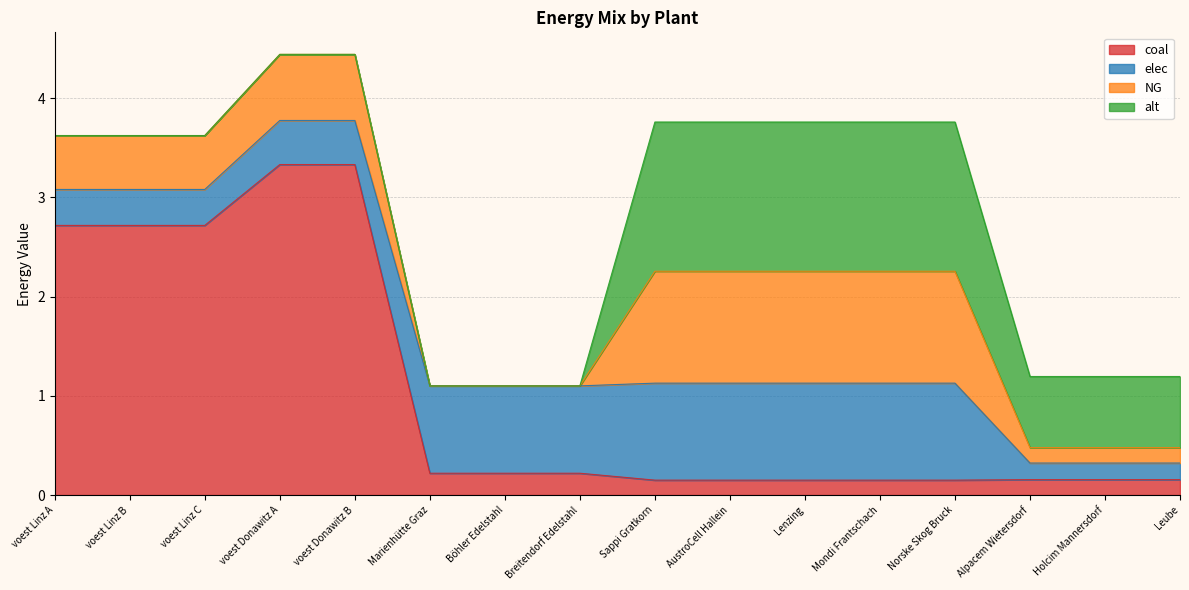

List the labels in order of alt value, smallest first.

voest Linz A, voest Linz B, voest Linz C, voest Donawitz A, voest Donawitz B, Marienhütte Graz, Böhler Edelstahl, Breitendorf Edelstahl, Alpacem Wietersdorf, Holcim Mannersdorf, Leube, Sappi Gratkorn, AustroCell Hallein, Lenzing, Mondi Frantschach, Norske Skog Bruck